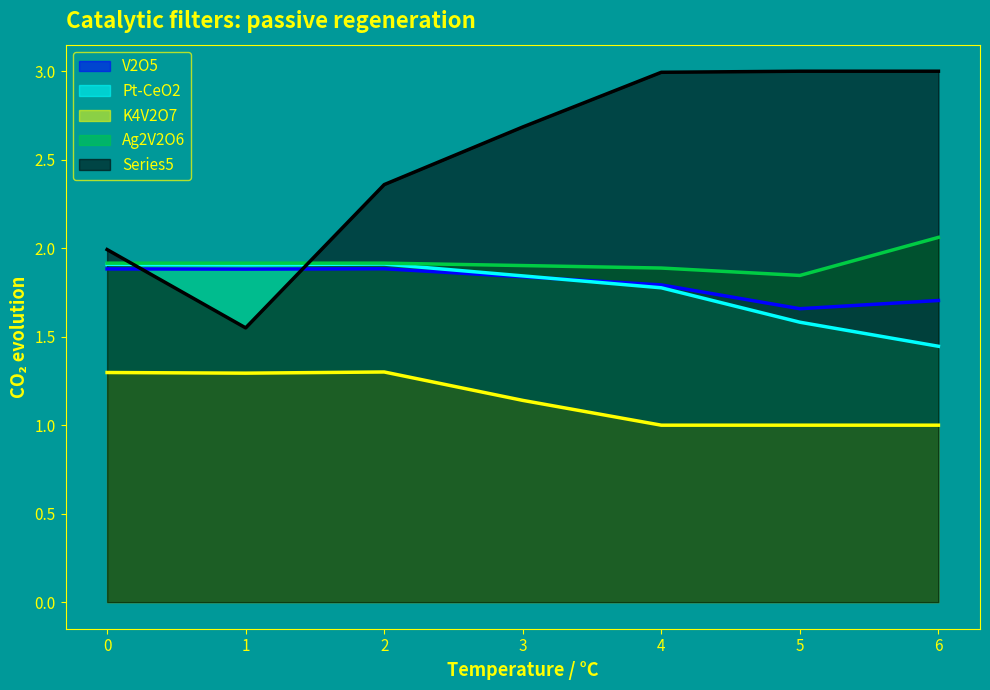

What is the sum of all K4V2O7 values?

8.0